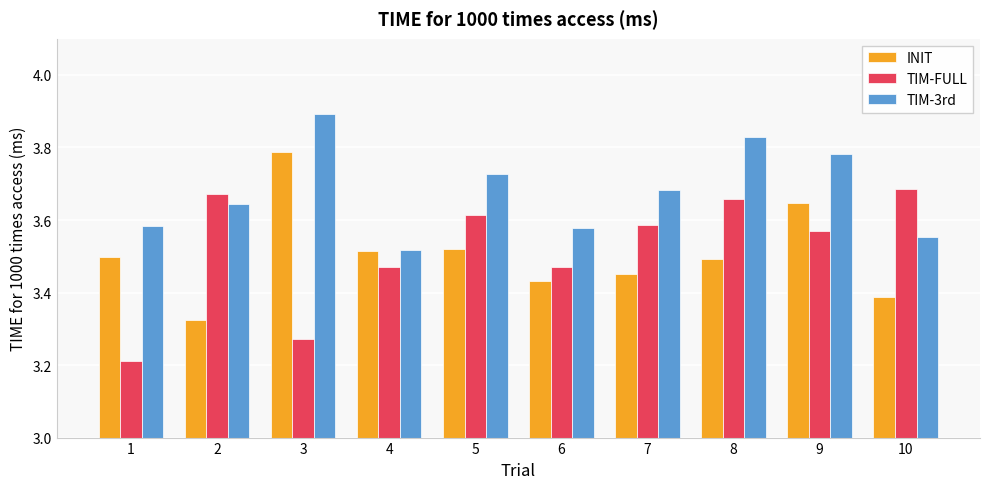

What is the maximum value for TIM-3rd?

3.9